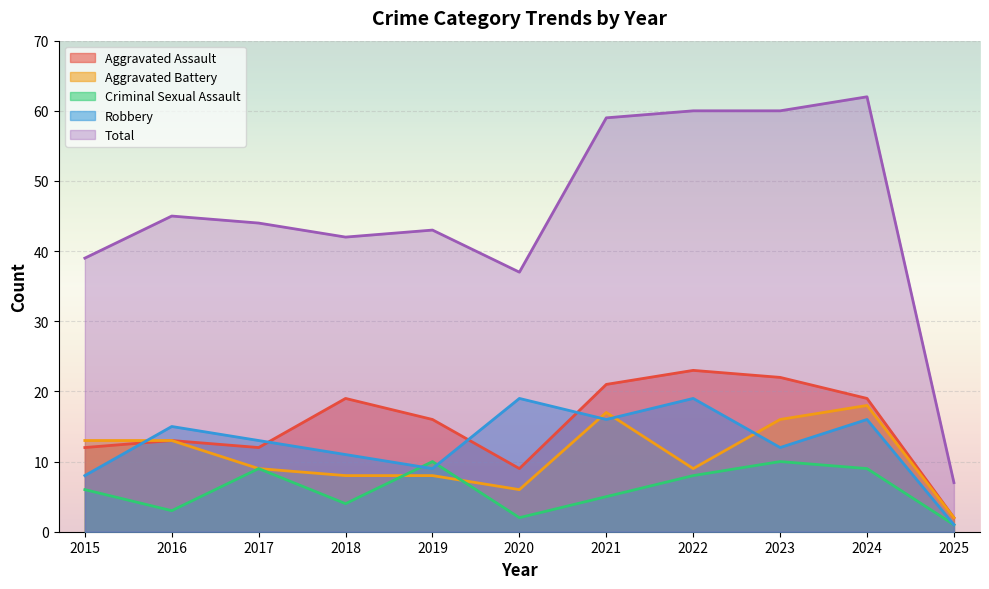

At which category is the sum across all series the highest?

2024